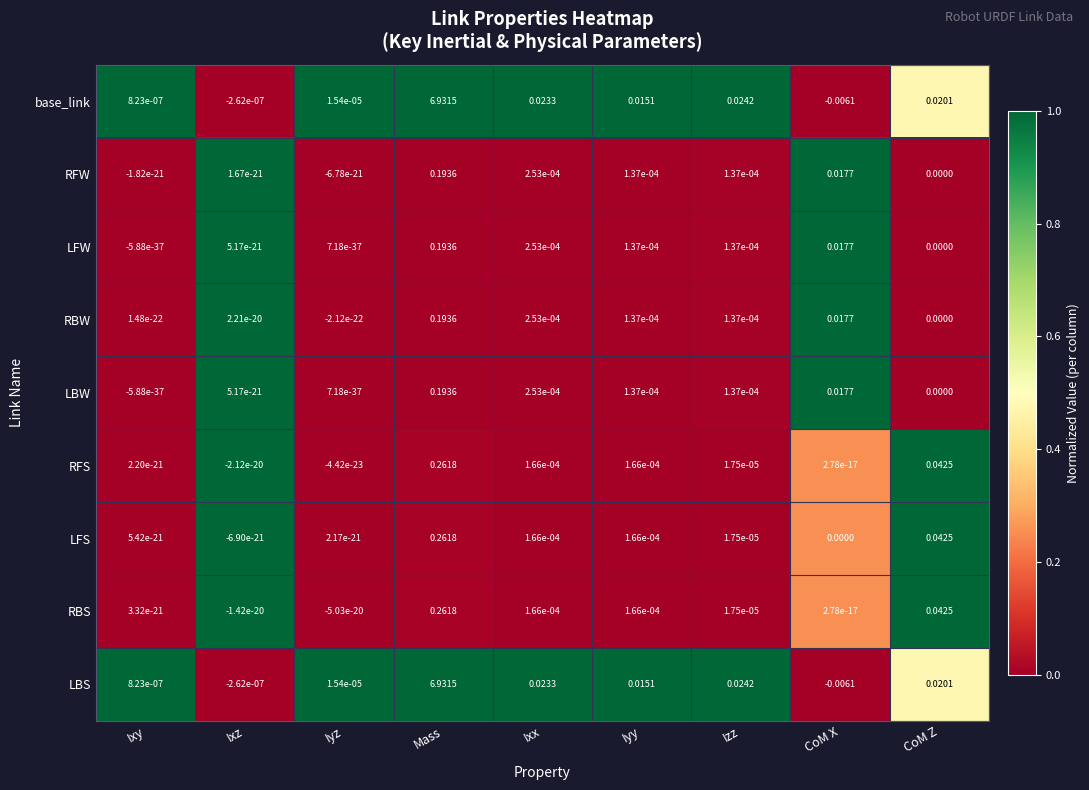

At which category does the chart reach its minimum across all series?

CoM X